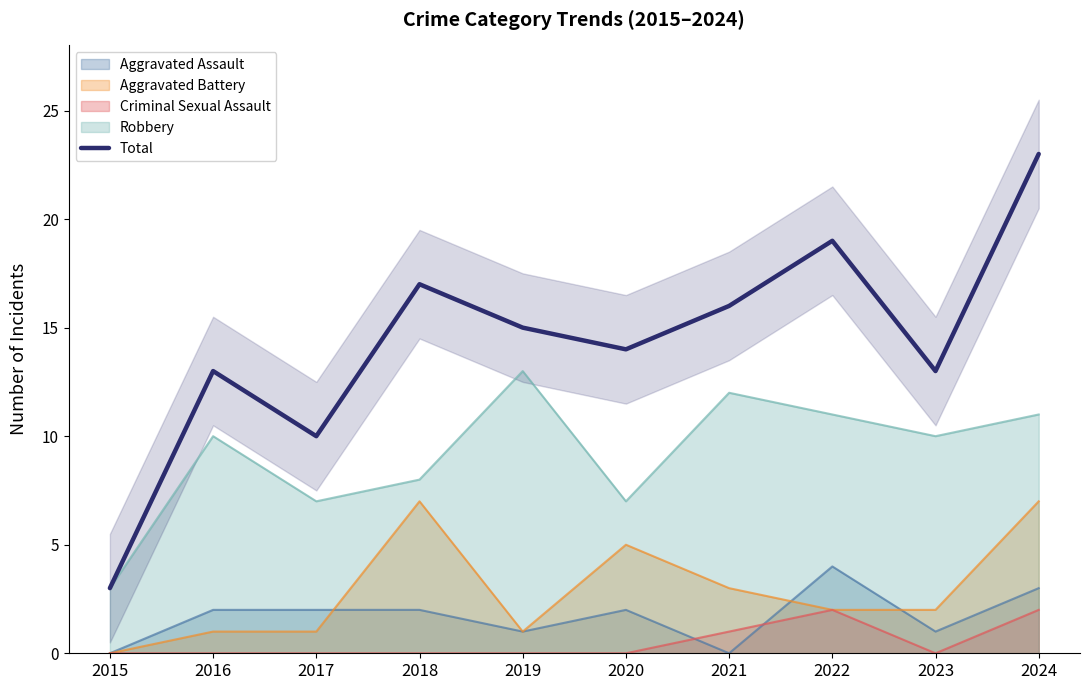

At which category does the data reach its first local peak?

2016